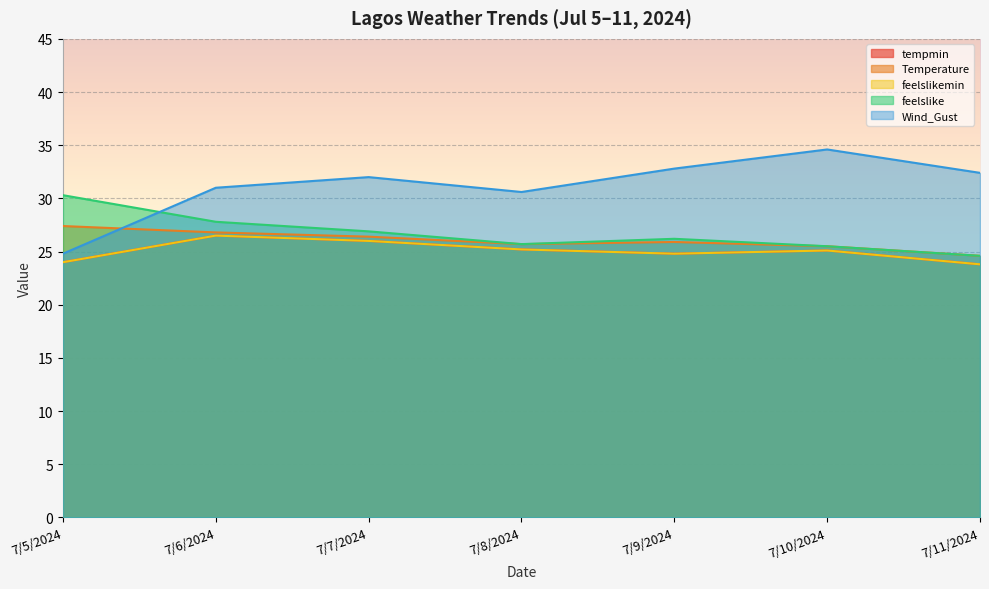

Rank the series by their maximum value, from lowest to highest.

tempmin, feelslikemin, Temperature, feelslike, Wind_Gust